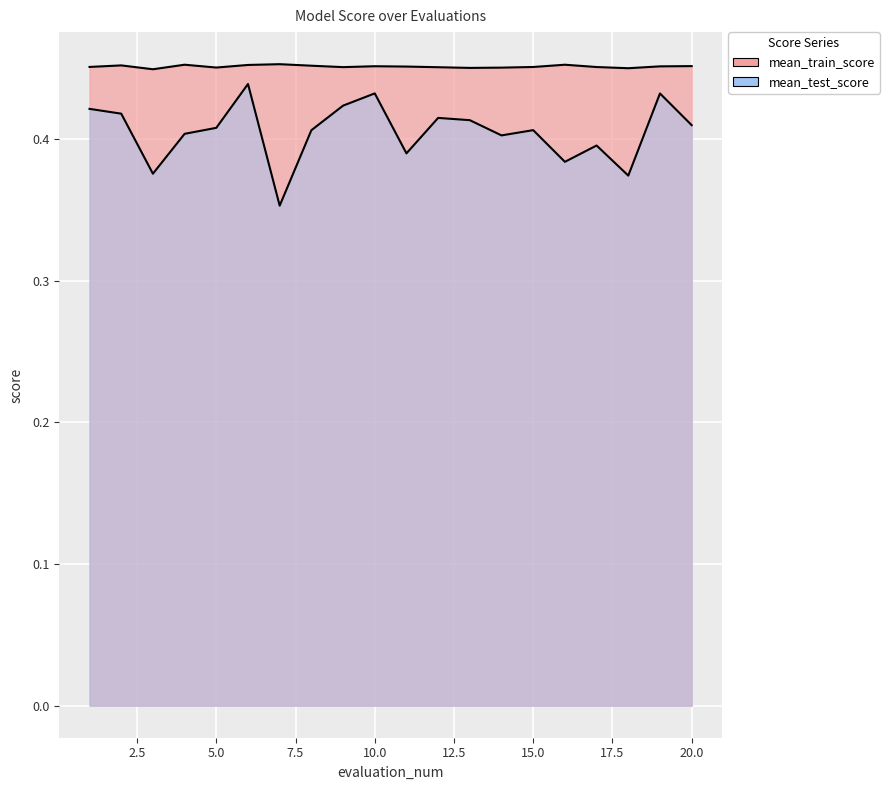

What is the average value of the mean_train_score series?

0.5